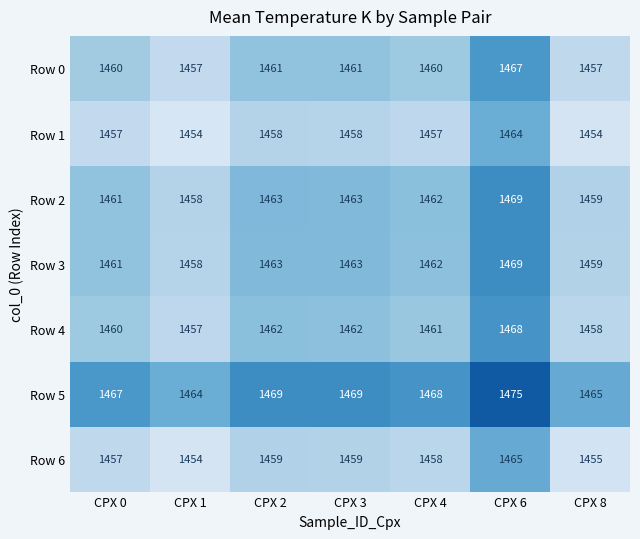

What is the total value across all series at CPX 2?

10235